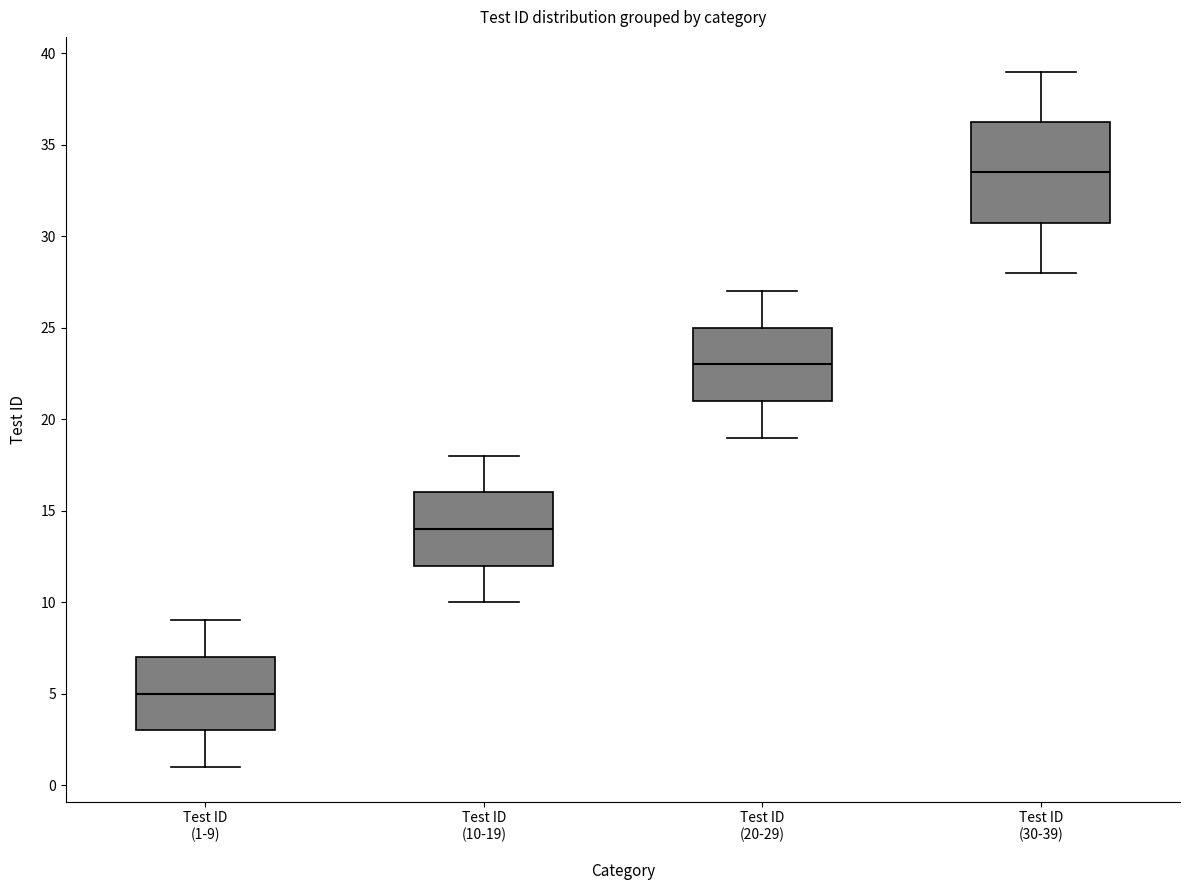

Which box is the tallest, from its lower edge to its upper edge?

Test ID (30-39)